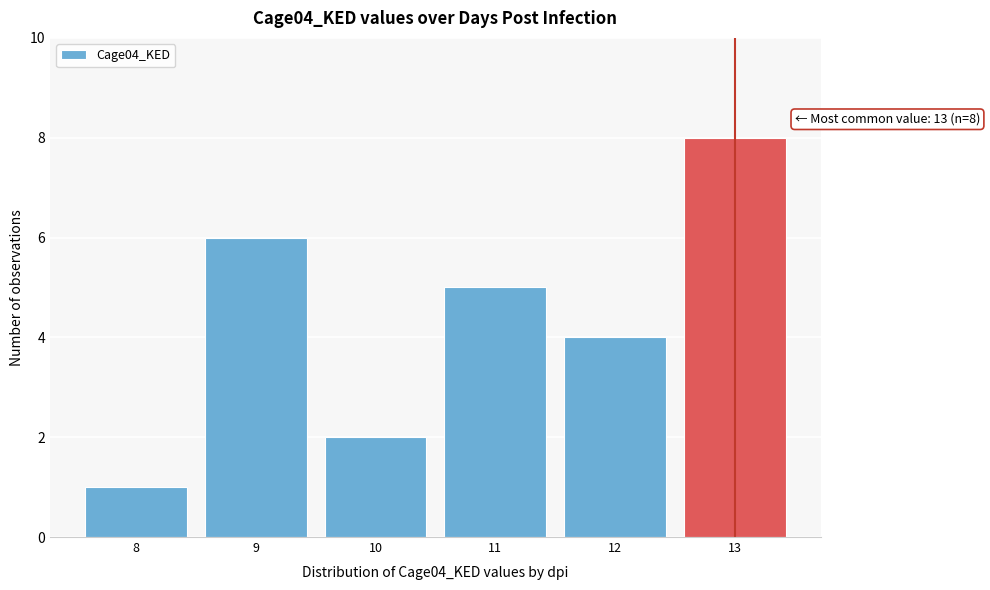

Reading left to right, transcribe all the data shown in this chart.

8=1	9=6	10=2	11=5	12=4	13=8